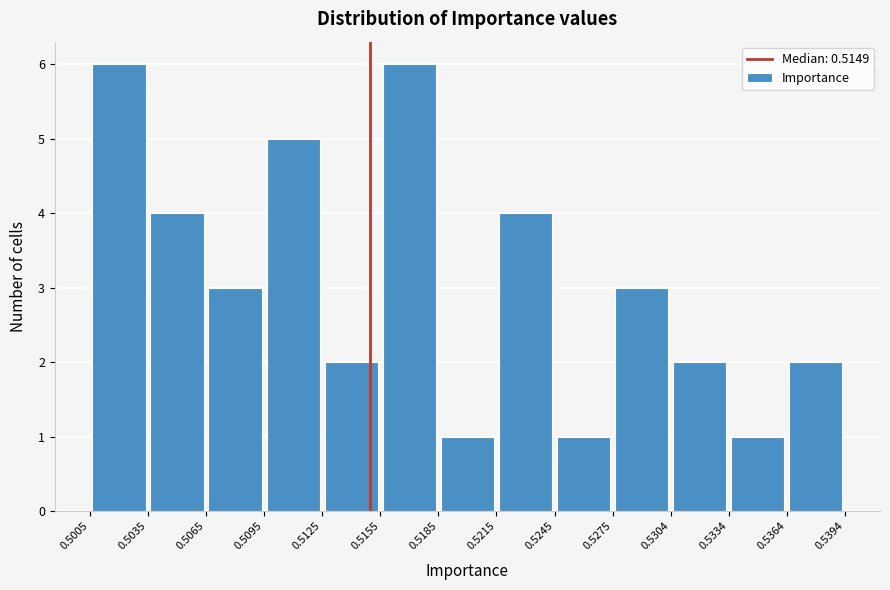

Reading left to right, transcribe this chart: for each bar, give the range it covers on the x-axis and its height. The values are not printed on the chart, so give them approximately, as read against the axis.

0.5005 to 0.5035: 6
0.5035 to 0.5065: 4
0.5065 to 0.5095: 3
0.5095 to 0.5125: 5
0.5125 to 0.5155: 2
0.5155 to 0.5185: 6
0.5185 to 0.5215: 1
0.5215 to 0.5245: 4
0.5245 to 0.5275: 1
0.5275 to 0.5304: 3
0.5304 to 0.5334: 2
0.5334 to 0.5364: 1
0.5364 to 0.5394: 2